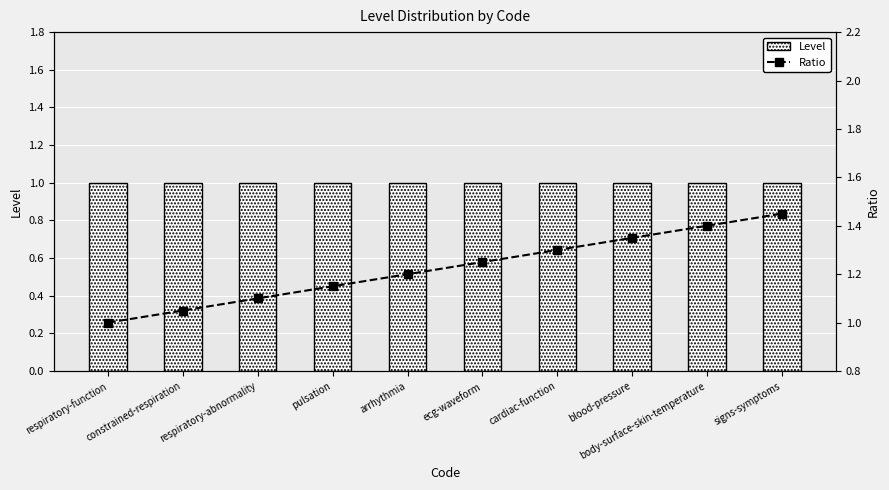

What position from the left is constrained-respiration?

2